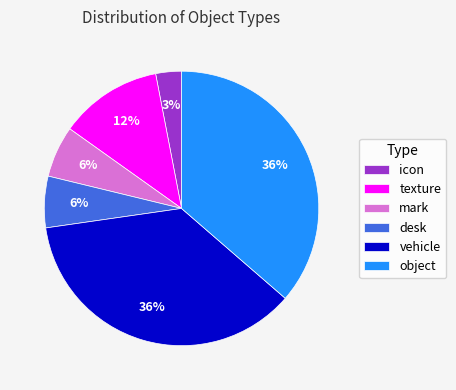

Which category has the smallest portion of the pie?

icon